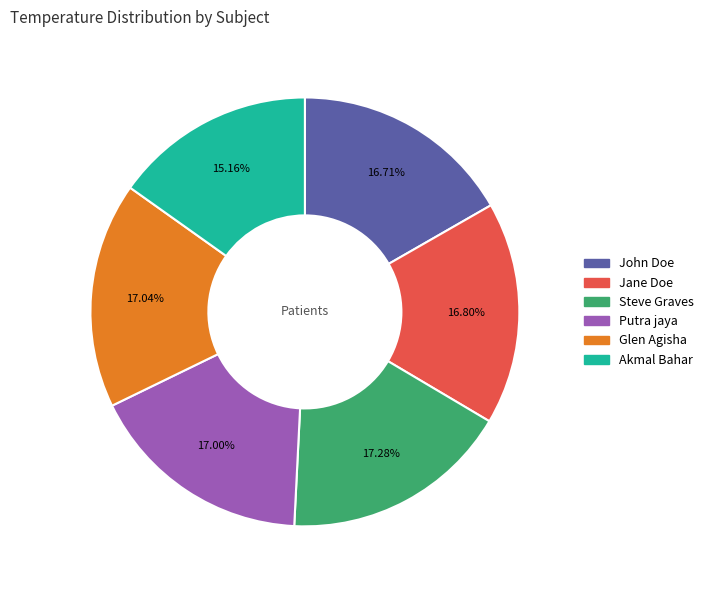

Is there a majority slice in this chart?

No